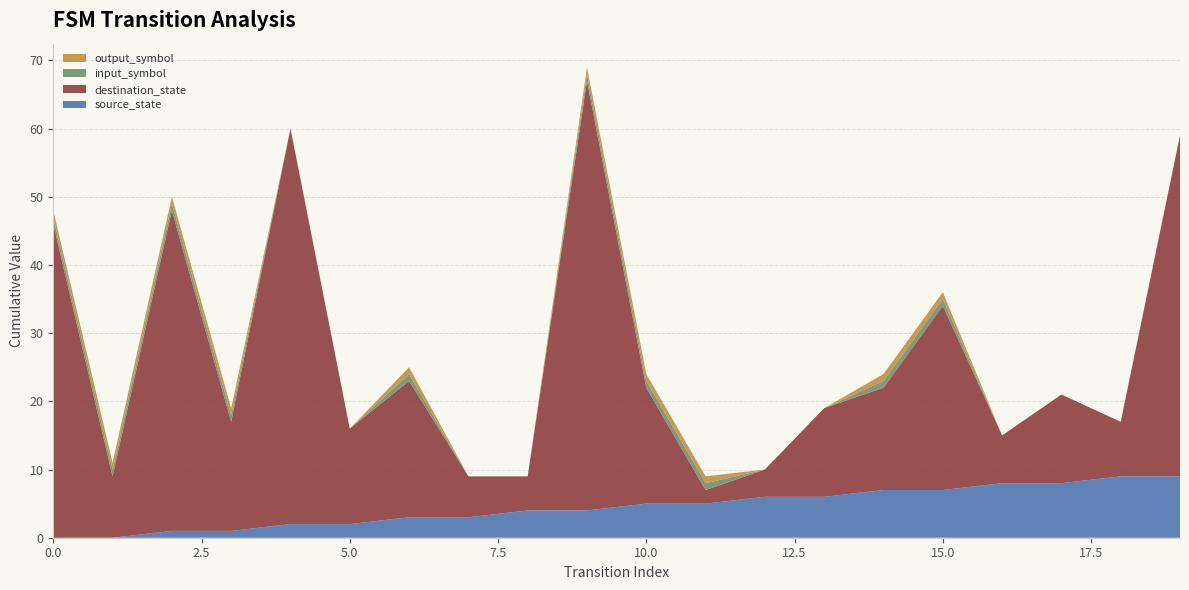

Reading right to left, list all the values displayed in this chart.

source_state: 19=9	18=9	17=8	16=8	15=7	14=7	13=6	12=6	11=5	10=5	9=4	8=4	7=3	6=3	5=2	4=2	3=1	2=1	1=0	0=0
destination_state: 19=50	18=8	17=13	16=7	15=27	14=15	13=13	12=4	11=2	10=17	9=63	8=5	7=6	6=20	5=14	4=58	3=16	2=47	1=9	0=46
input_symbol: 19=0	18=0	17=0	16=0	15=1	14=1	13=0	12=0	11=1	10=1	9=1	8=0	7=0	6=1	5=0	4=0	3=1	2=1	1=1	0=1
output_symbol: 19=0	18=0	17=0	16=0	15=1	14=1	13=0	12=0	11=1	10=1	9=1	8=0	7=0	6=1	5=0	4=0	3=1	2=1	1=1	0=1